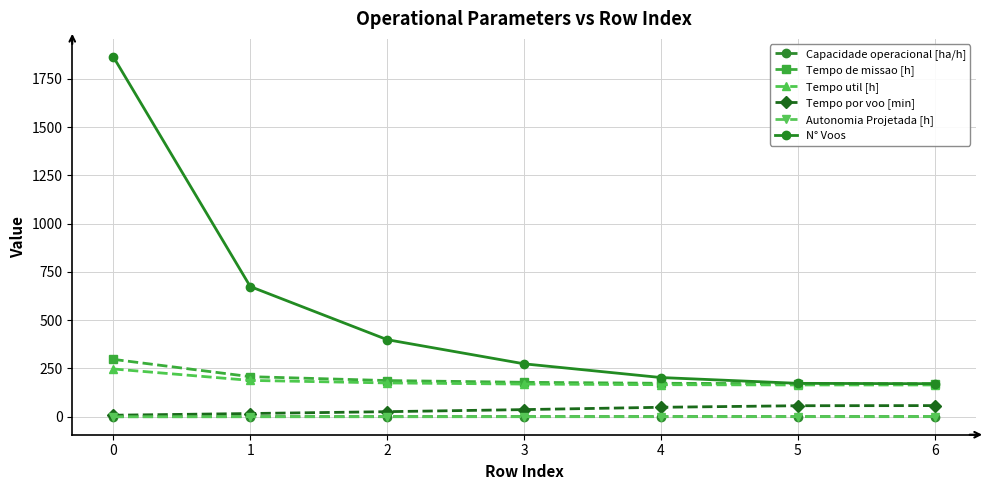

Is the value of Tempo por voo [min] at 6 greater than the value of Tempo util [h] at 4?

No